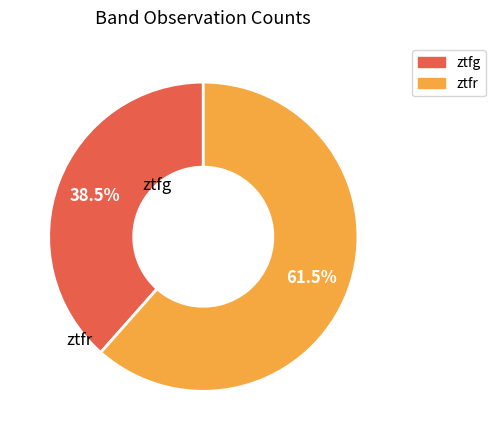

The ztfr slice represents 75% of the pie. True or false?

False